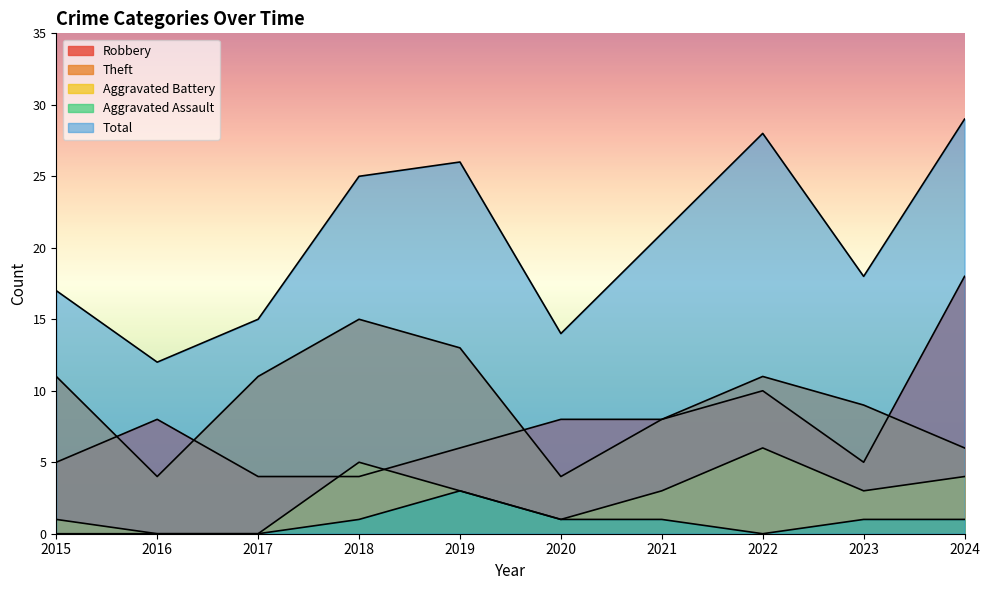

Which series changed the most between 2017 and 2019?

Total